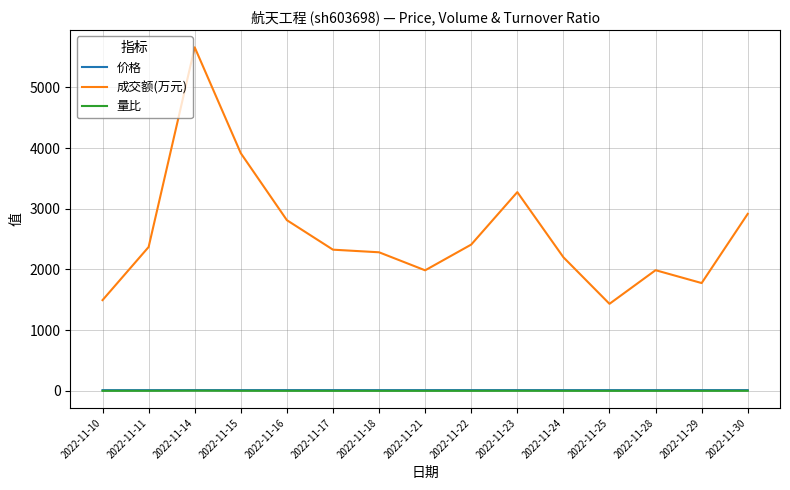

Which series has the largest total across all categories?

成交额(万元)